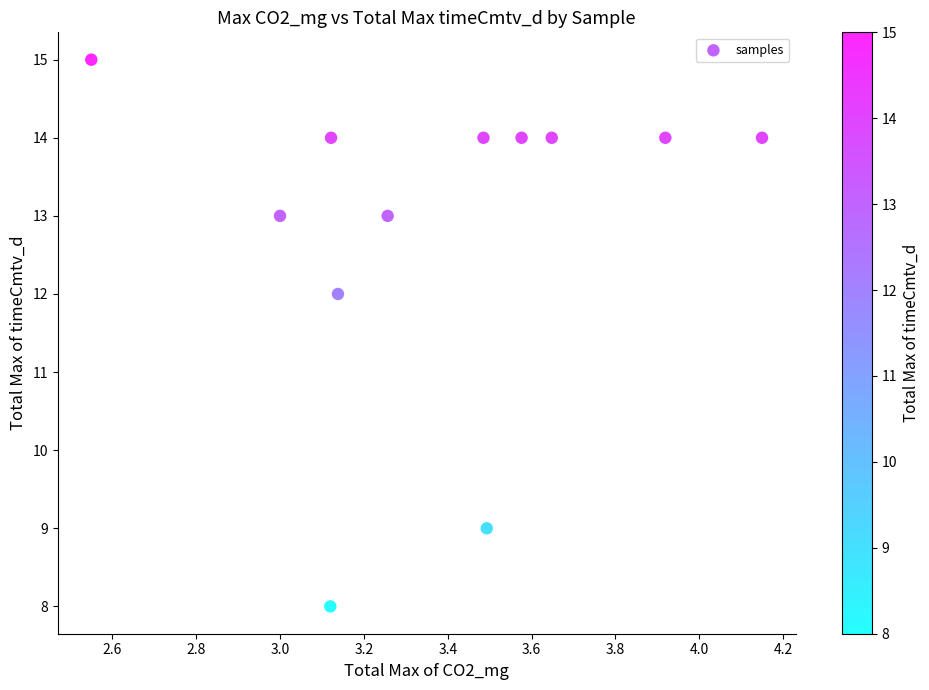

What is the range of Y values (max minus min)?

7